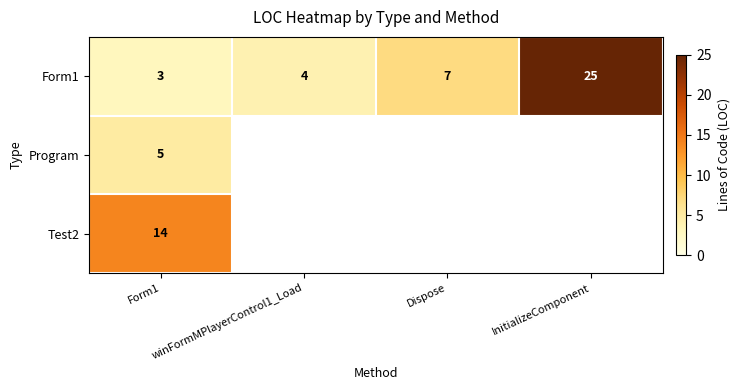

The value of Form1 at InitializeComponent is 36. True or false?

False